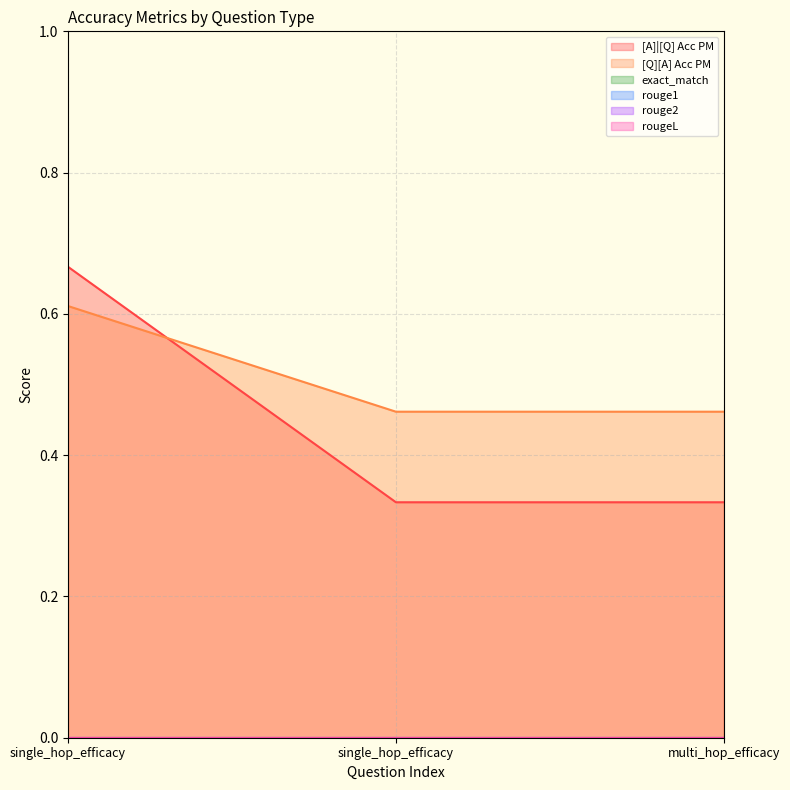

True or false: rouge2 has a value of 0.0 at multi_hop_efficacy.

True